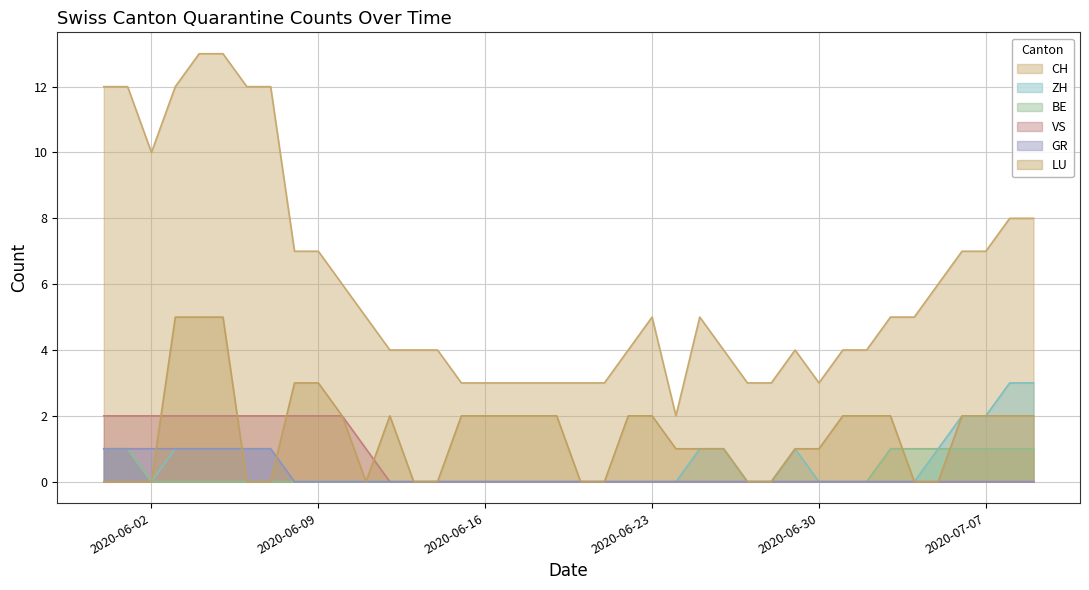

At which category does ZH reach its first local peak?

2020-06-29